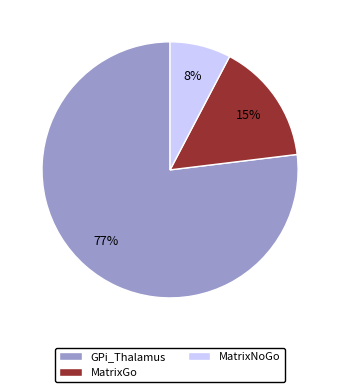

Rank the categories by value from lowest to highest.

MatrixNoGo, MatrixGo, GPi_Thalamus